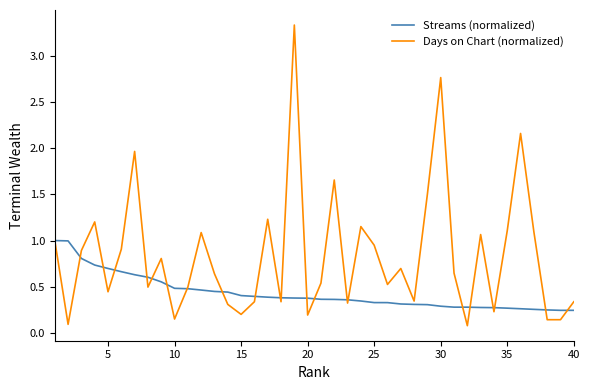

Rank the series by their maximum value, from lowest to highest.

Streams (normalized), Days on Chart (normalized)